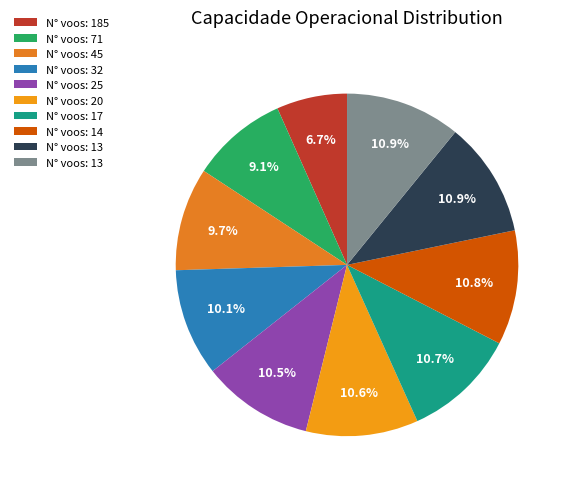

Count the number of slices in the pie.

10